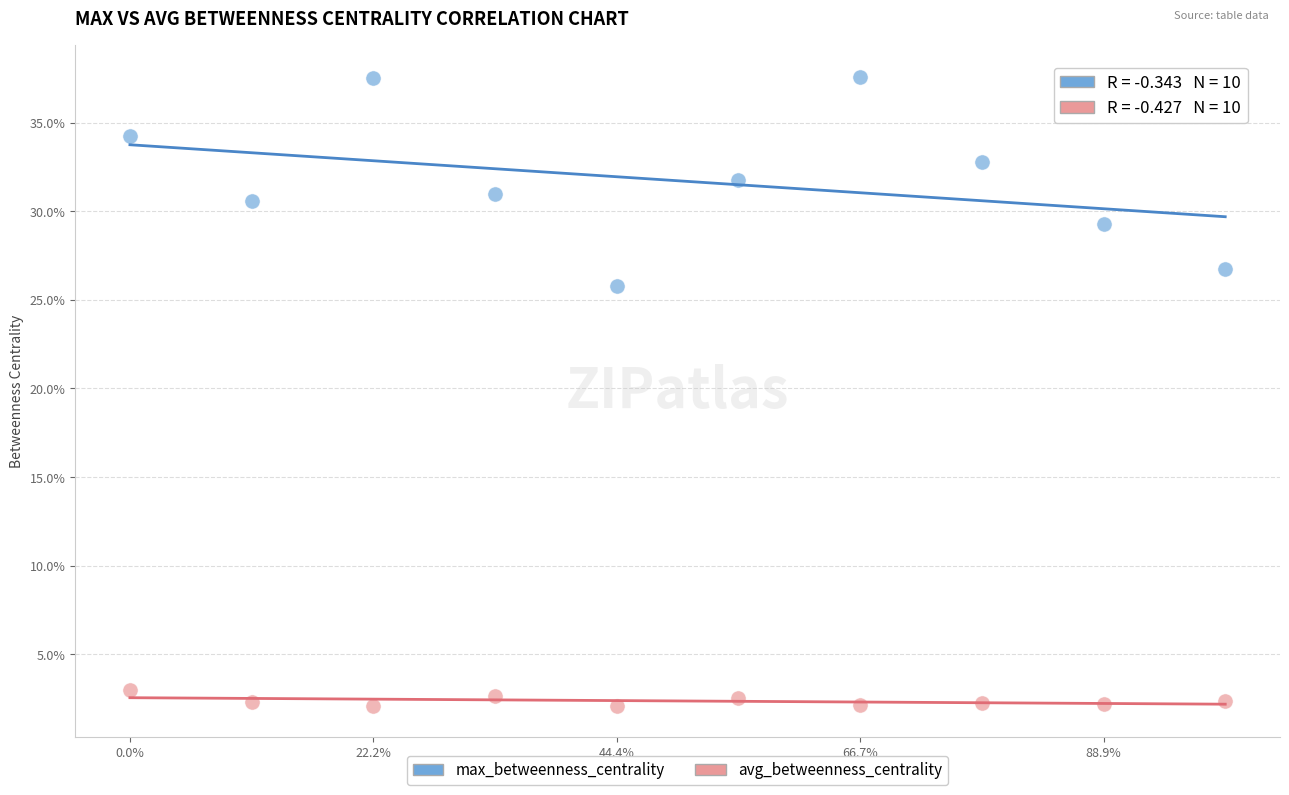

Which series has the widest spread of Y values?

max_betweenness_centrality